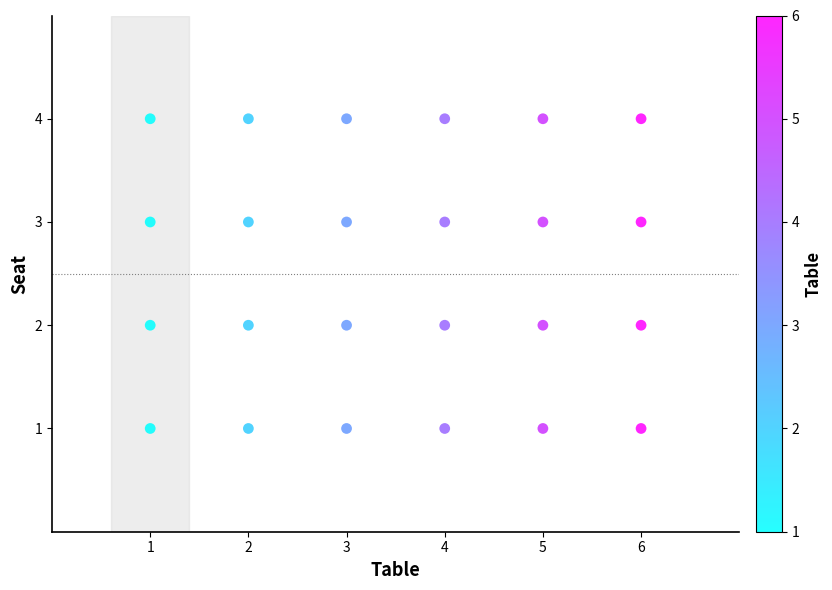

What is the range of X values (max minus min)?

5